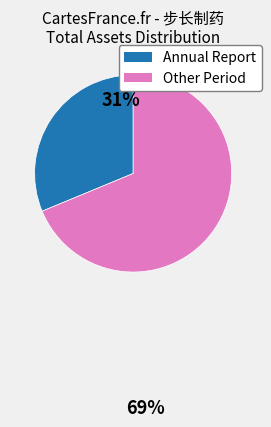

What is the ratio of the value at Annual Report to the value at Other Period?

0.5